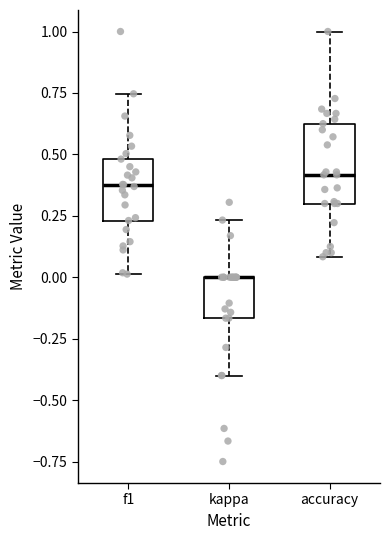

Reading left to right, read every box against the y-axis: the position of its median line, the range the box covers, and the ends of its whiskers. The values are not printed on the chart, so give them approximately, as read against the axis.

f1: median 0.40, box 0.25 to 0.50, whiskers 0.00 to 0.75
kappa: median 0.00 (drawn on the box's upper edge), box -0.15 to 0.00, whiskers -0.40 to 0.25
accuracy: median 0.40, box 0.30 to 0.65, whiskers 0.10 to 1.00